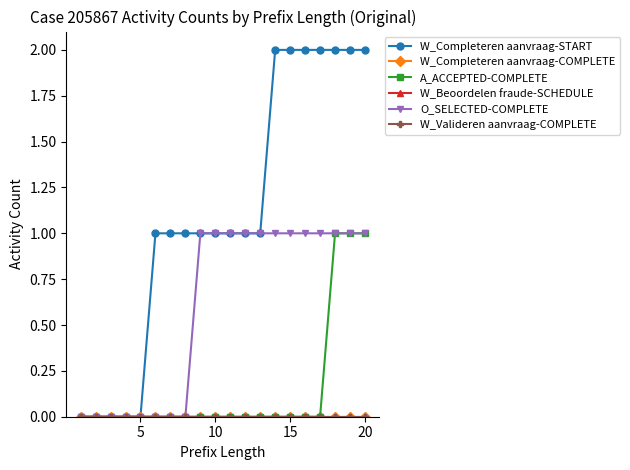

Is this an area chart (filled region under the line)?

No